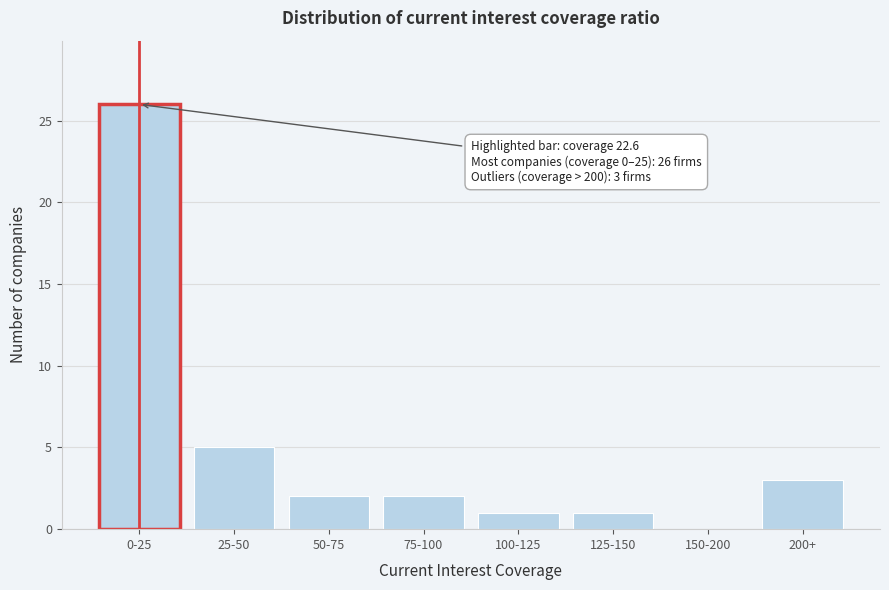

Reading left to right, transcribe all the data shown in this chart.

0-25=26	25-50=5	50-75=2	75-100=2	100-125=1	125-150=1	150-200=0	200+=3